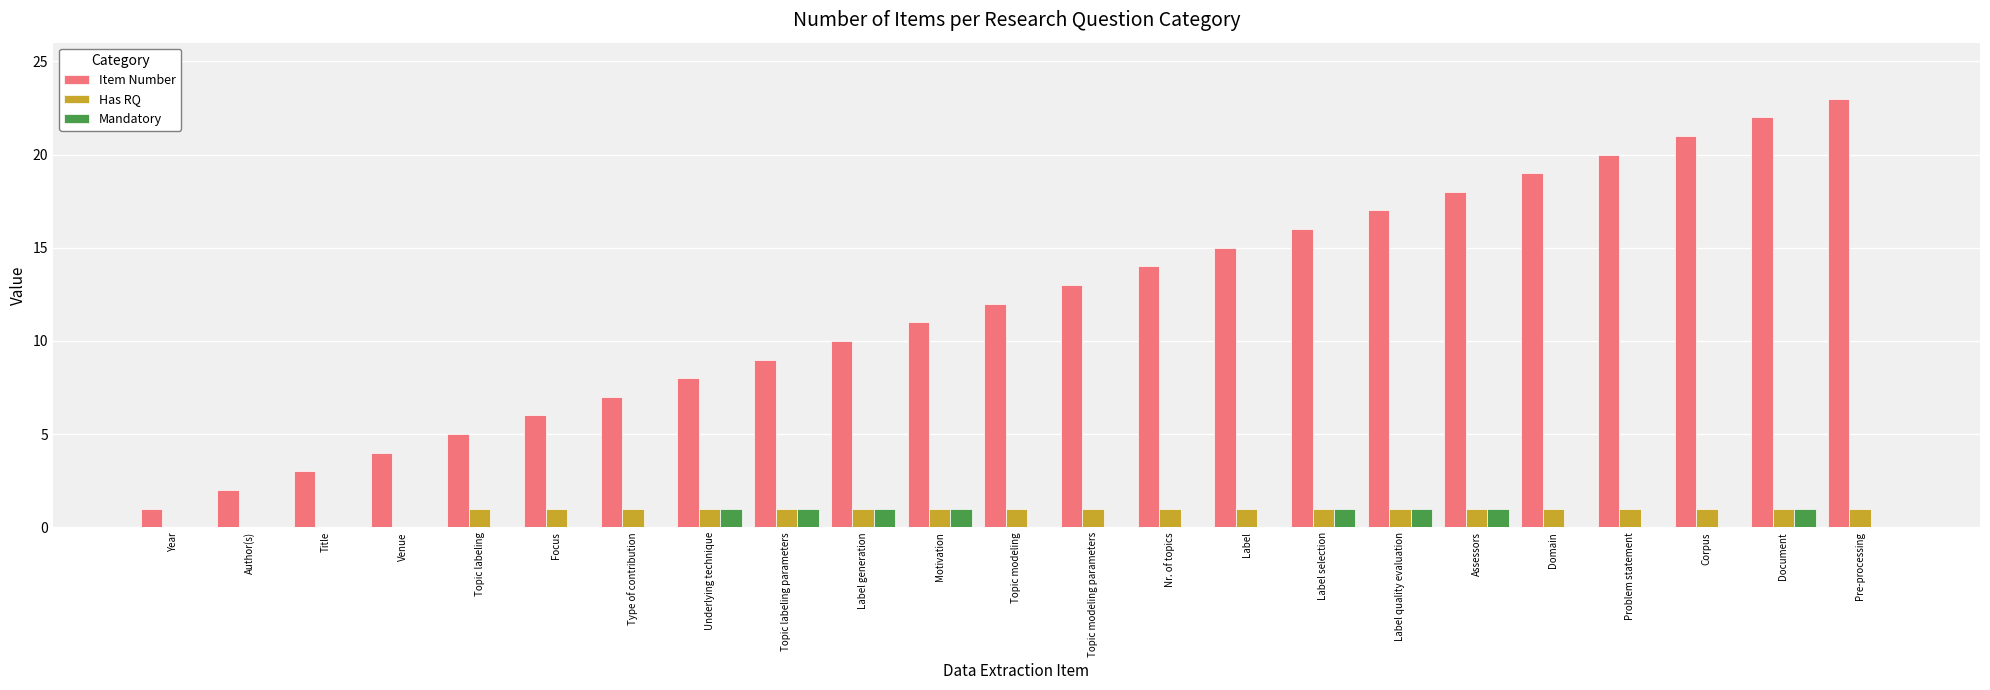

Which series has the largest total across all categories?

Item Number